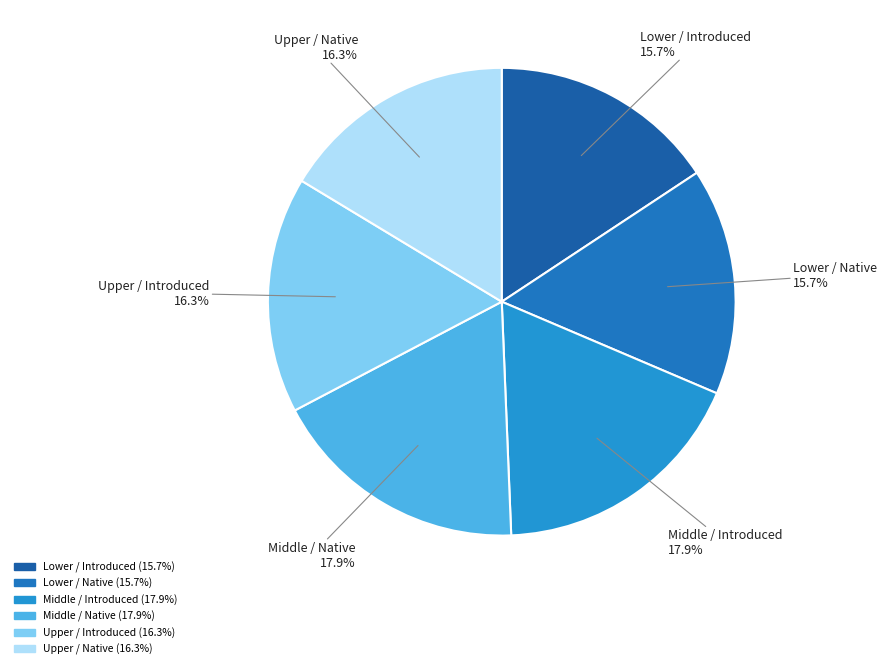

How many slices are in this pie chart?

6